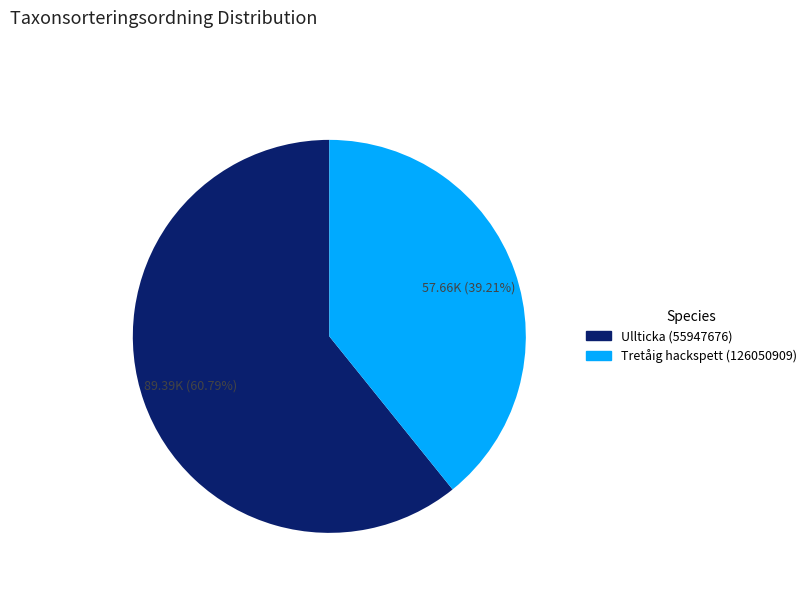

How many slices are in this pie chart?

2